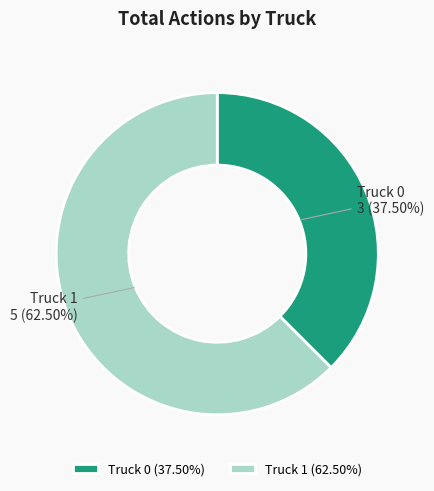

How many segments does this pie chart have?

2